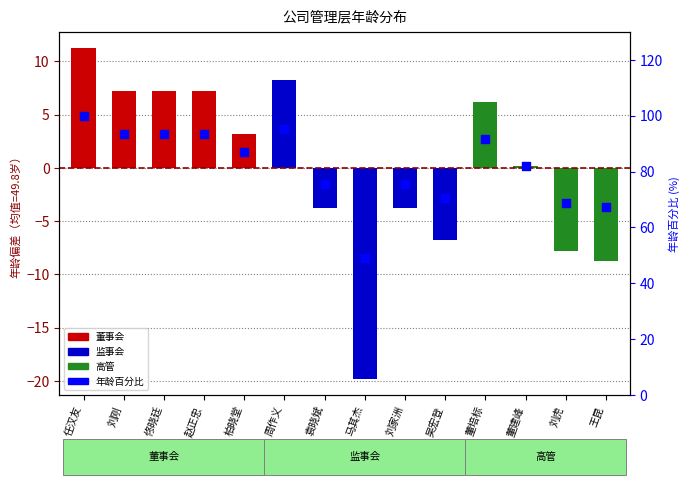

Approximately how many times larger is the value at 吴宏登 compared to 马其杰?

1.4